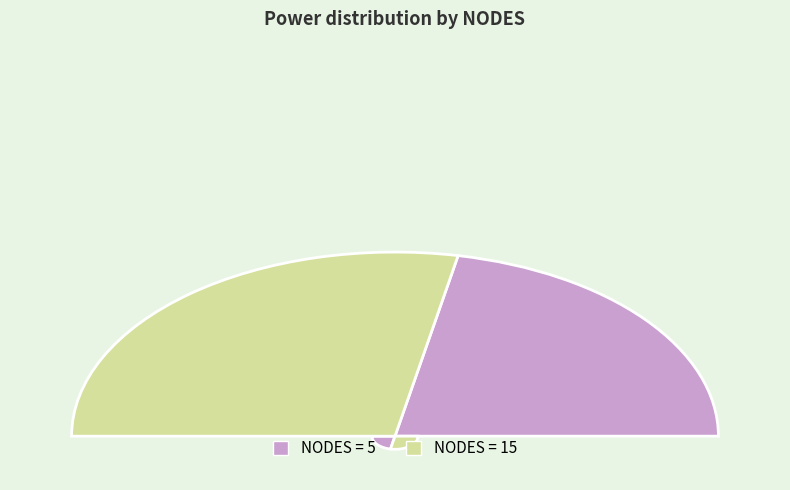

To the nearest percent, what is the combined percentage of 5 and 15?

100%